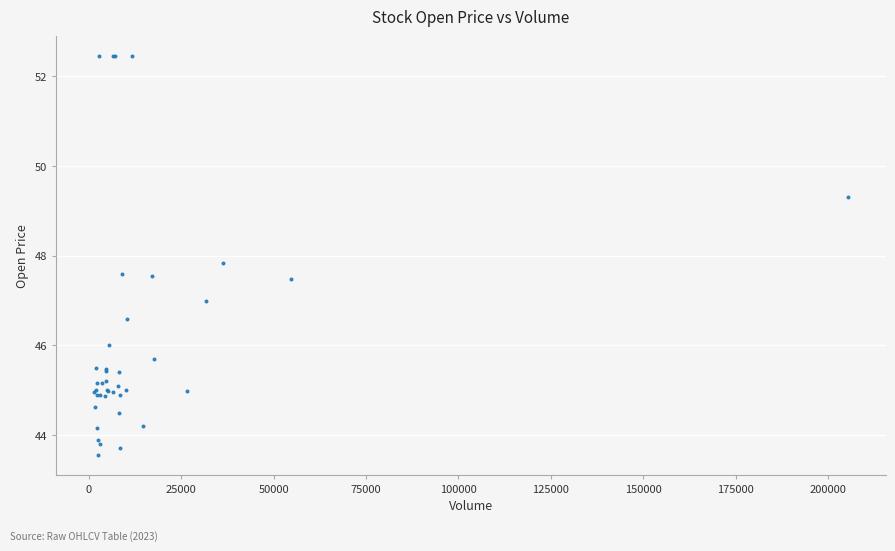

What Y value in the scatter plot is closest to 48?

47.8